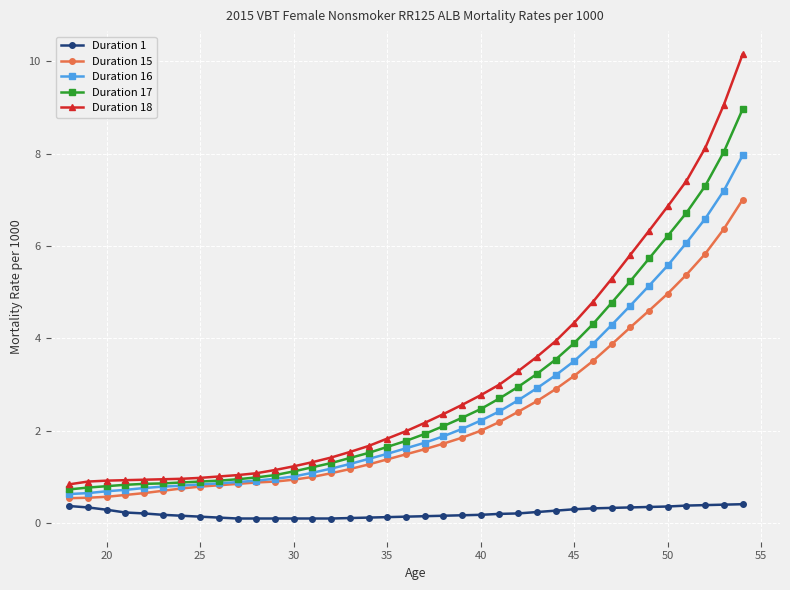

Which series has the largest range (max minus min)?

Duration 18